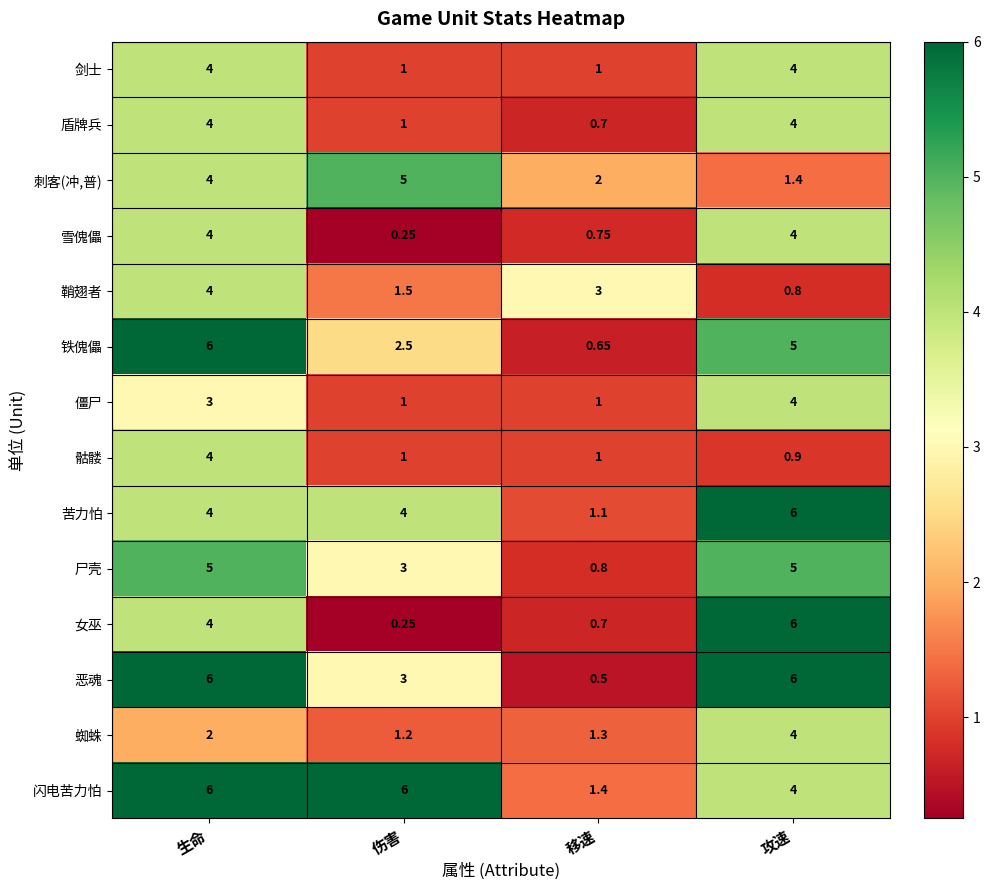

Which series has the largest total across all categories?

闪电苦力怕